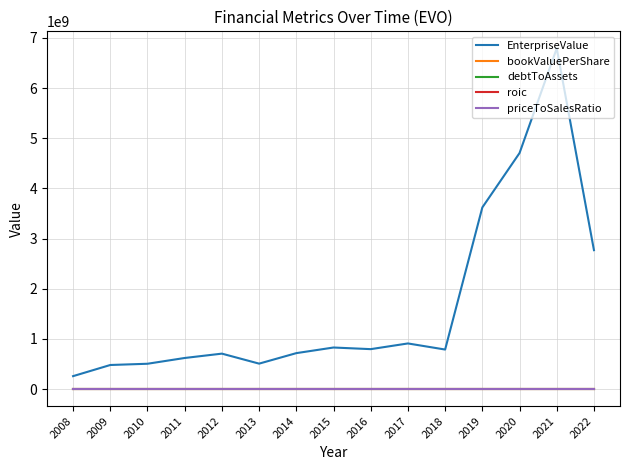

What are all the series names shown in the legend?

EnterpriseValue, bookValuePerShare, debtToAssets, roic, priceToSalesRatio